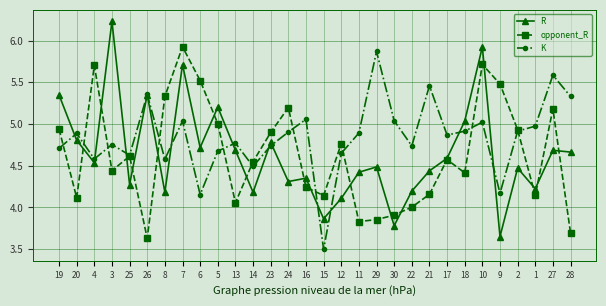

Which series ends up on top after the final intersection of R and opponent_R?

R